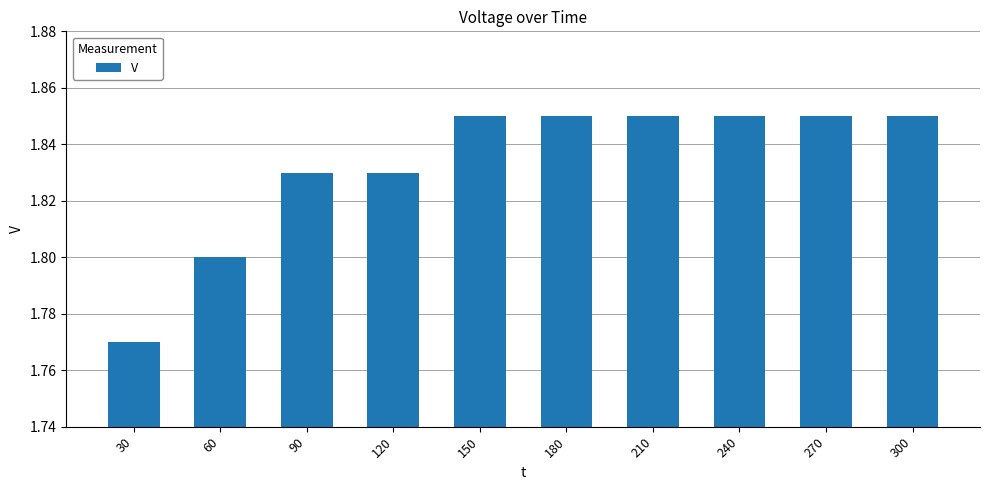

The value at 60 is 0.6. True or false?

False